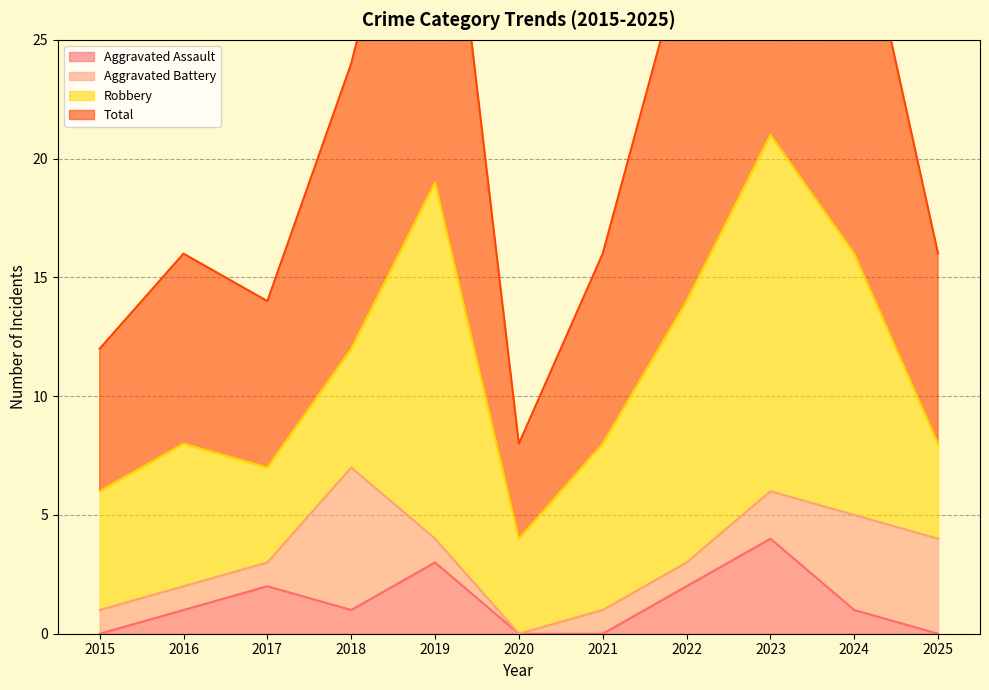

At which label does Aggravated Assault reach its peak?

2023